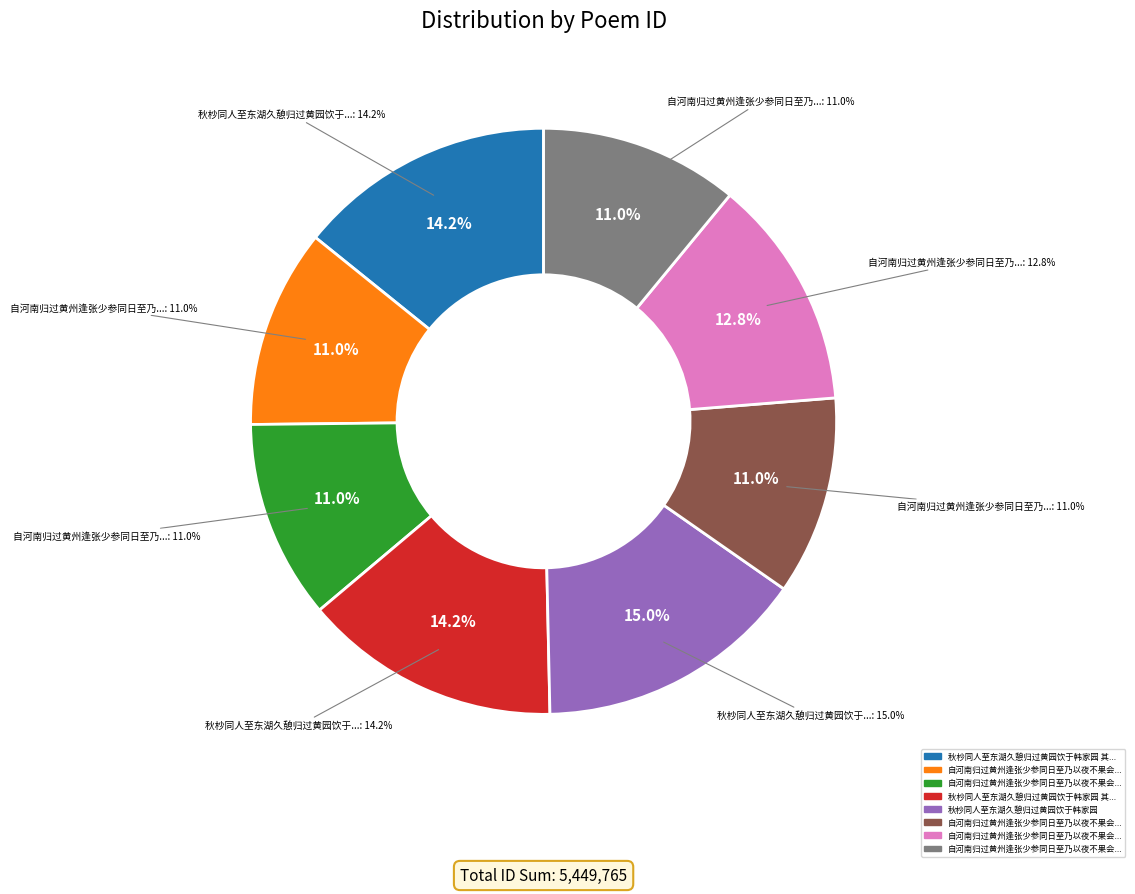

Combined, what portion of the pie is 自河南归过黄州逢张少参同日至乃以夜不果会明发始得邂逅以别诗以志之四首 其一 and 自河南归过黄州逢张少参同日至乃以夜不果会明发始得邂逅以别诗以志之四首 其三?

21.9%